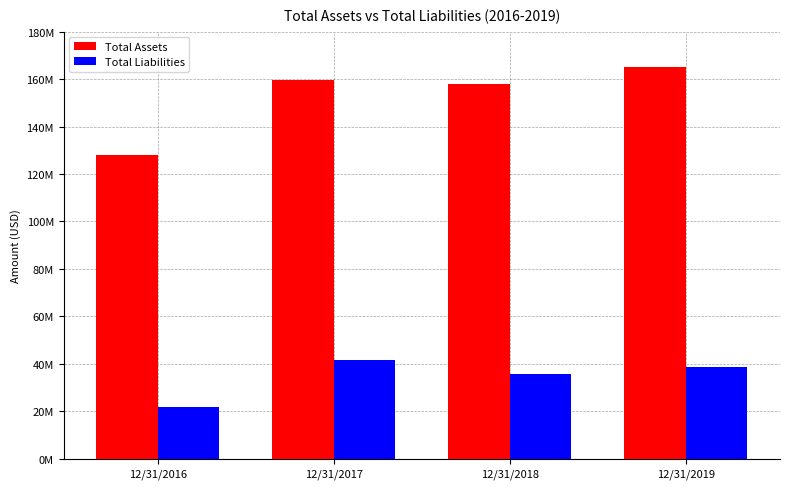

Are the bars horizontal?

No